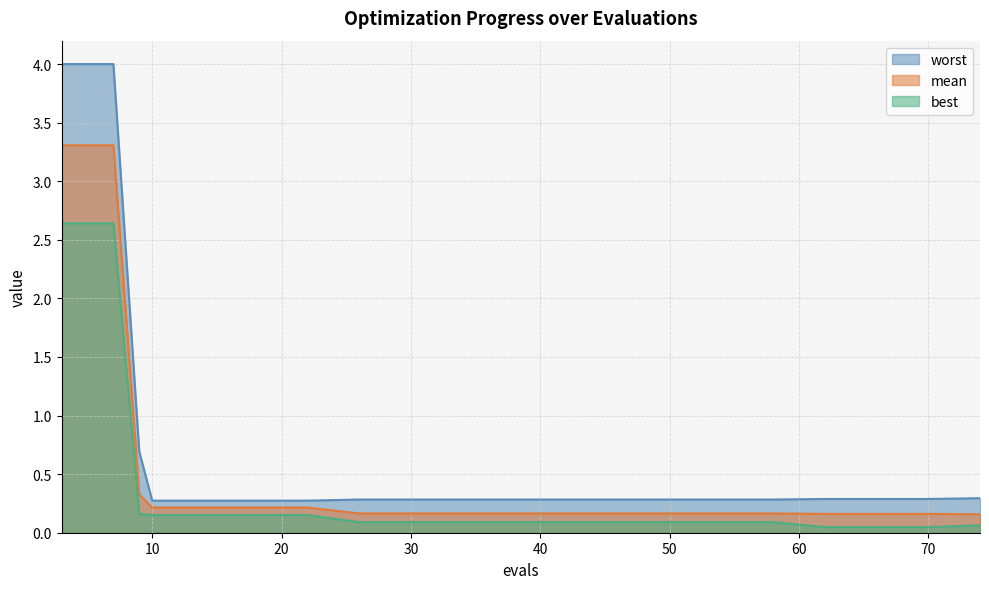

True or false: worst and best intersect in this chart.

False